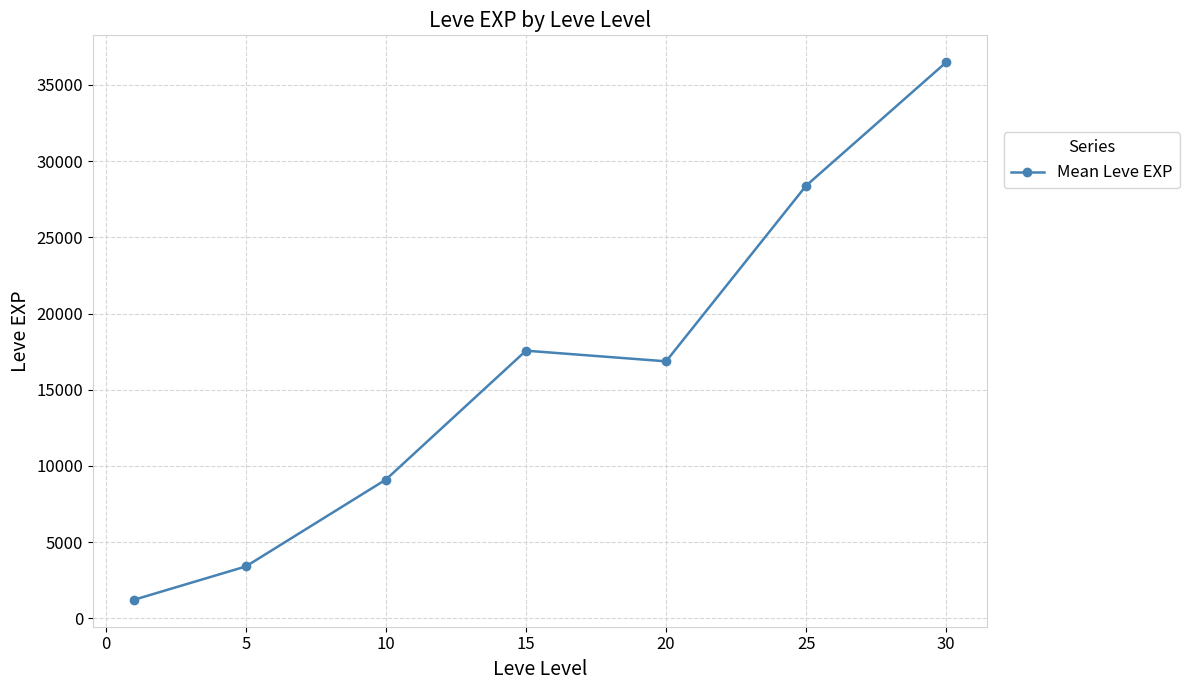

What is the sum of all values?

113039.2